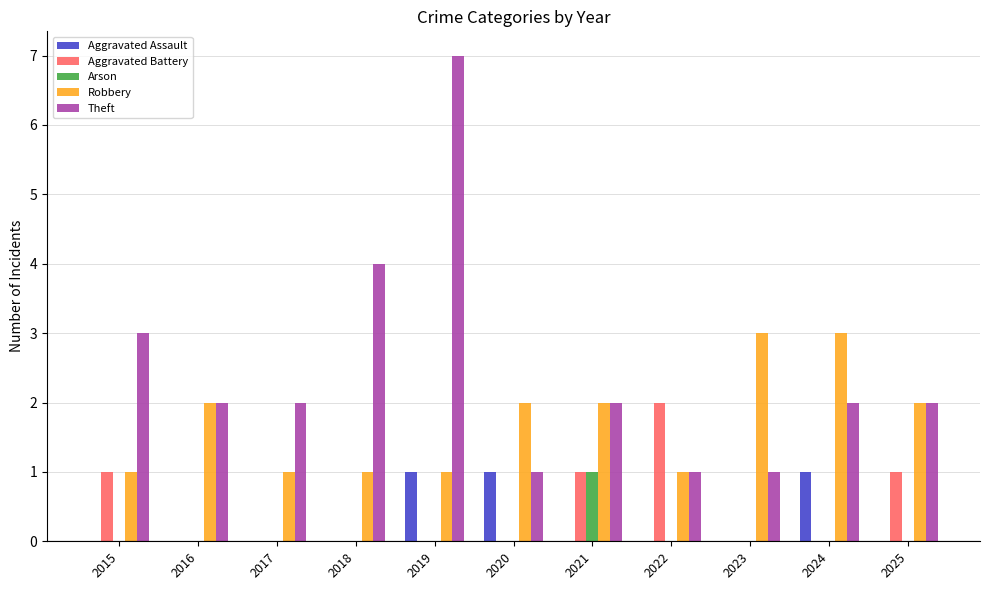

How many Aggravated Battery values are between 0 and 1?

10